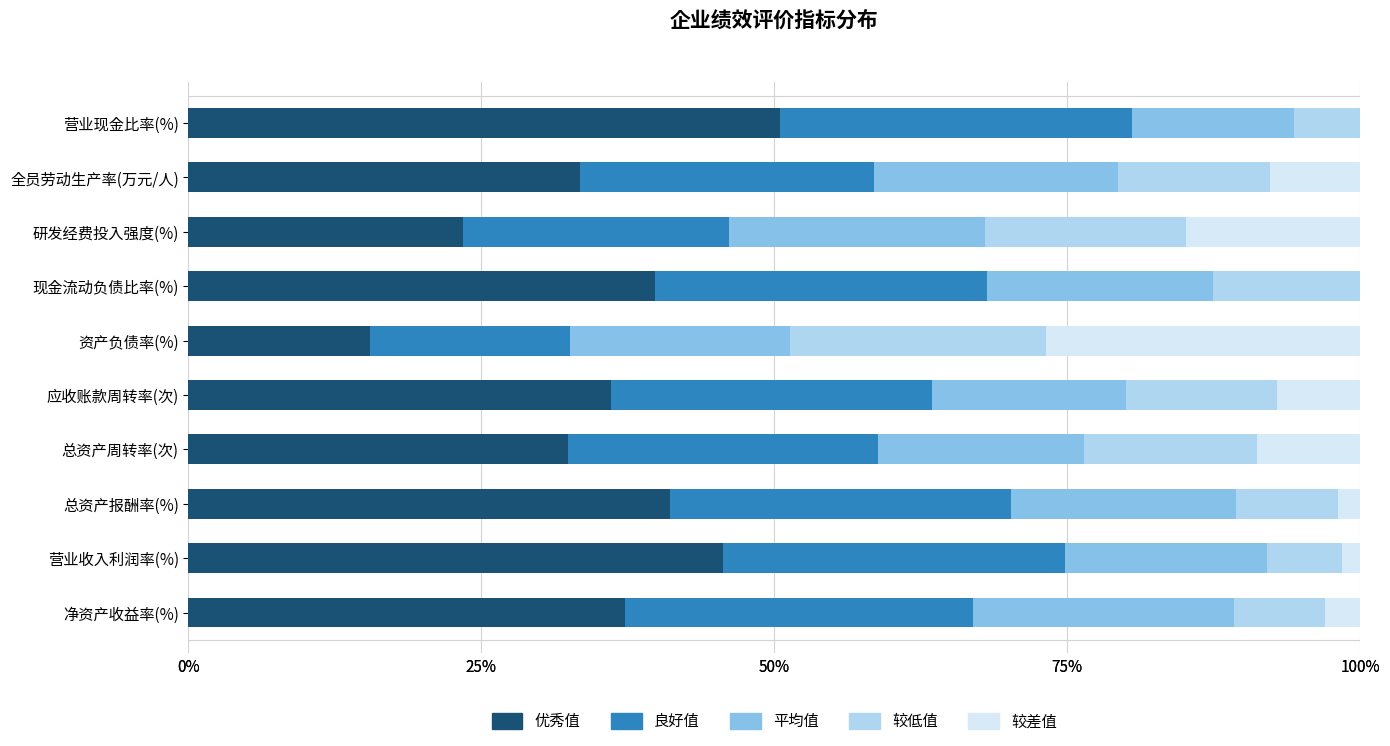

Which has a higher value, 总资产报酬率(%) or 总资产周转率(次)?

总资产报酬率(%)